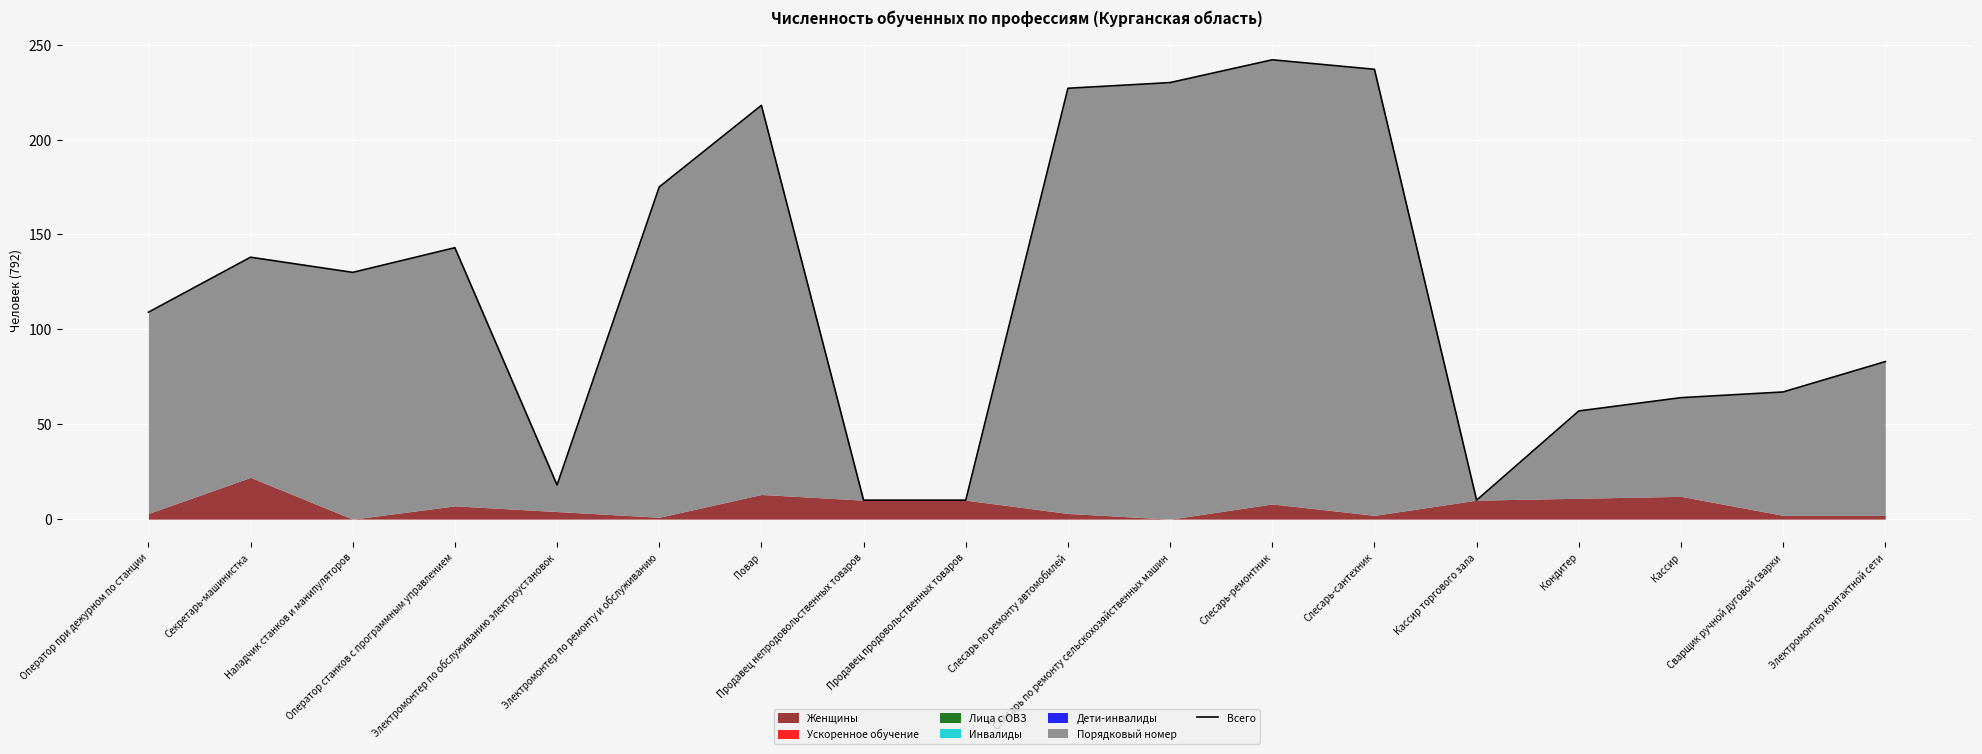

Rank the categories by value from highest to lowest.

Слесарь-ремонтник, Слесарь-сантехник, Слесарь по ремонту сельскохозяйственных машин, Слесарь по ремонту автомобилей, Повар, Электромонтер по ремонту и обслуживанию, Оператор станков с программным управлением, Секретарь-машинистка, Наладчик станков и манипуляторов, Оператор при дежурном по станции, Электромонтер контактной сети, Сварщик ручной дуговой сварки, Кассир, Кондитер, Электромонтер по обслуживанию электроустановок, Продавец непродовольственных товаров, Продавец продовольственных товаров, Кассир торгового зала